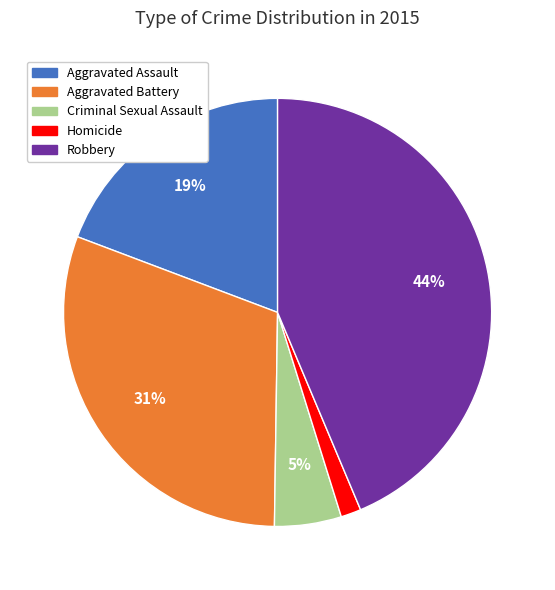

Between Homicide and Aggravated Assault, which is larger?

Aggravated Assault